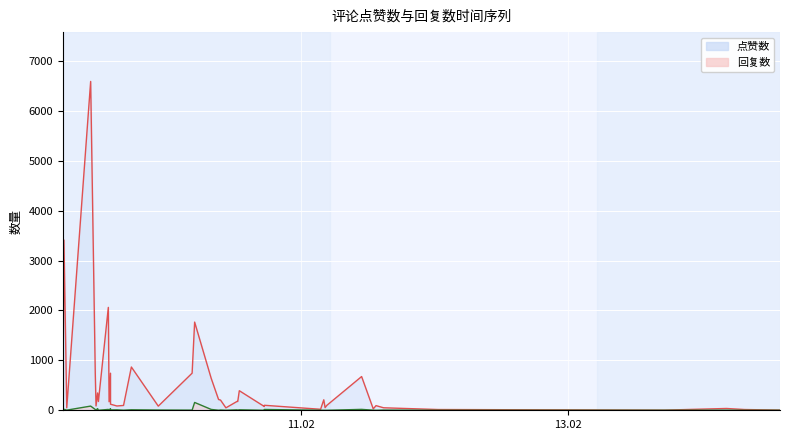

What is the average value of the 点赞数 series?

539